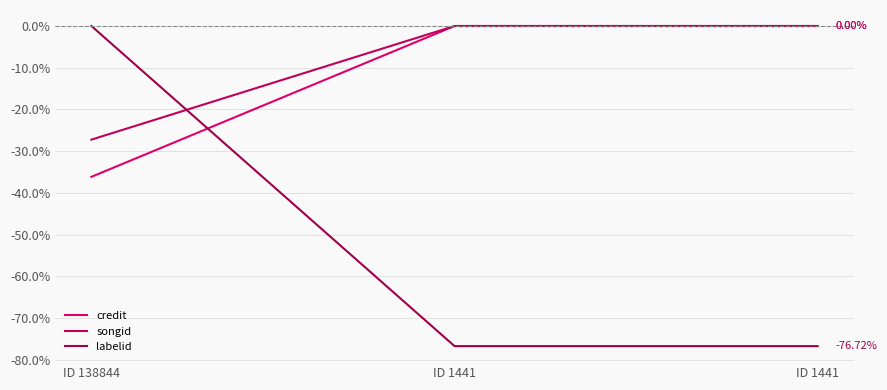

List the series in order of their peak value, lowest first.

credit, songid, labelid